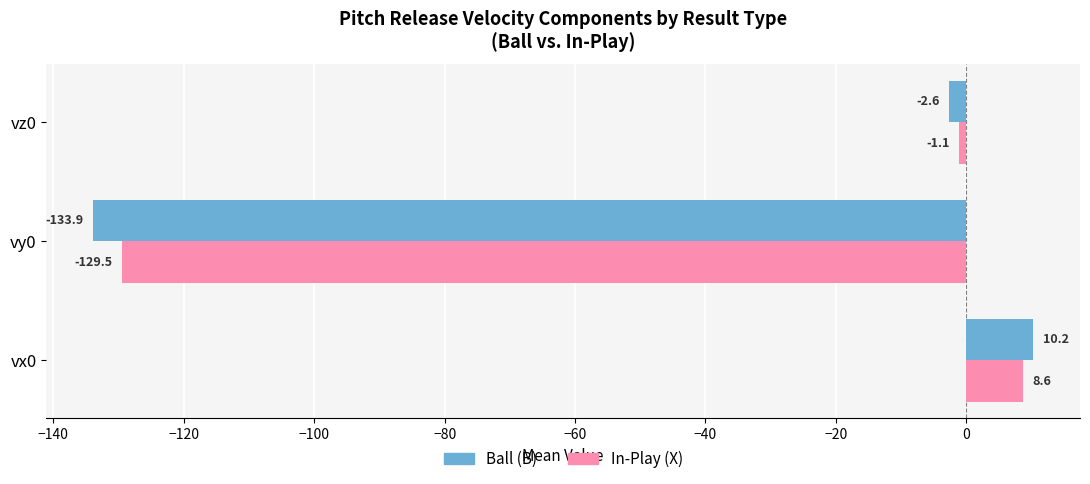

Is it true that Ball (B) equals -48.9 at vy0?

False